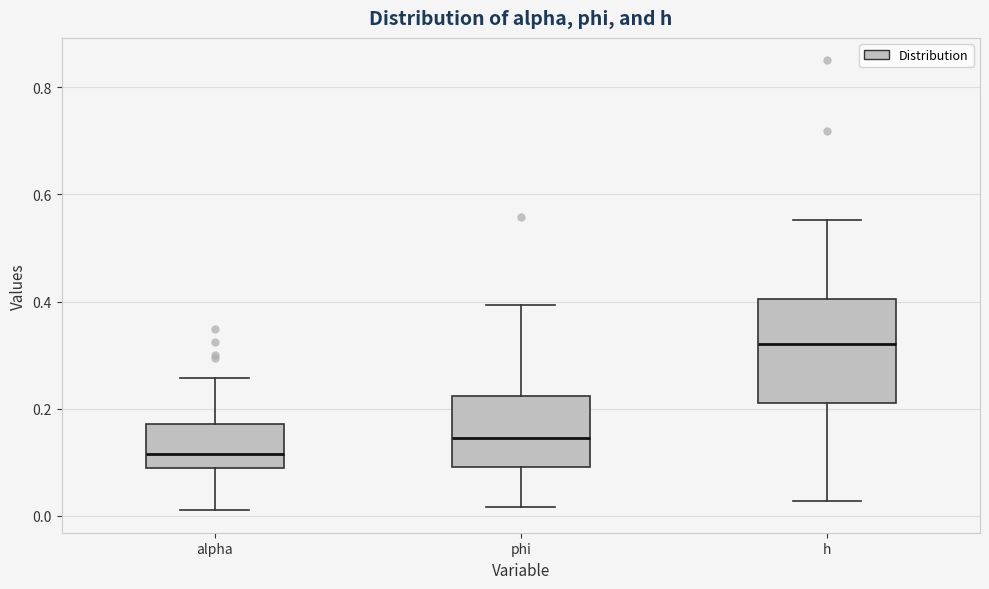

Reading left to right, transcribe this box plot: for each box, give where its median line is, the range the box spans, and where its two whiskers end, as read against the y-axis. The values are not printed on the chart, so give them approximately, as read against the axis.

alpha: median 0.12, box 0.08 to 0.18, whiskers 0.02 to 0.26
phi: median 0.14, box 0.10 to 0.22, whiskers 0.02 to 0.40
h: median 0.32, box 0.22 to 0.40, whiskers 0.02 to 0.56